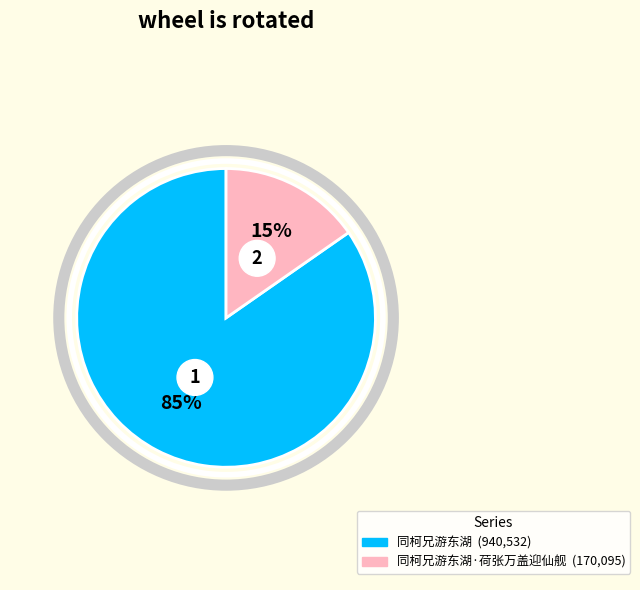

Is 同柯兄游东湖·荷张万盖迎仙舰 the majority of the pie?

No